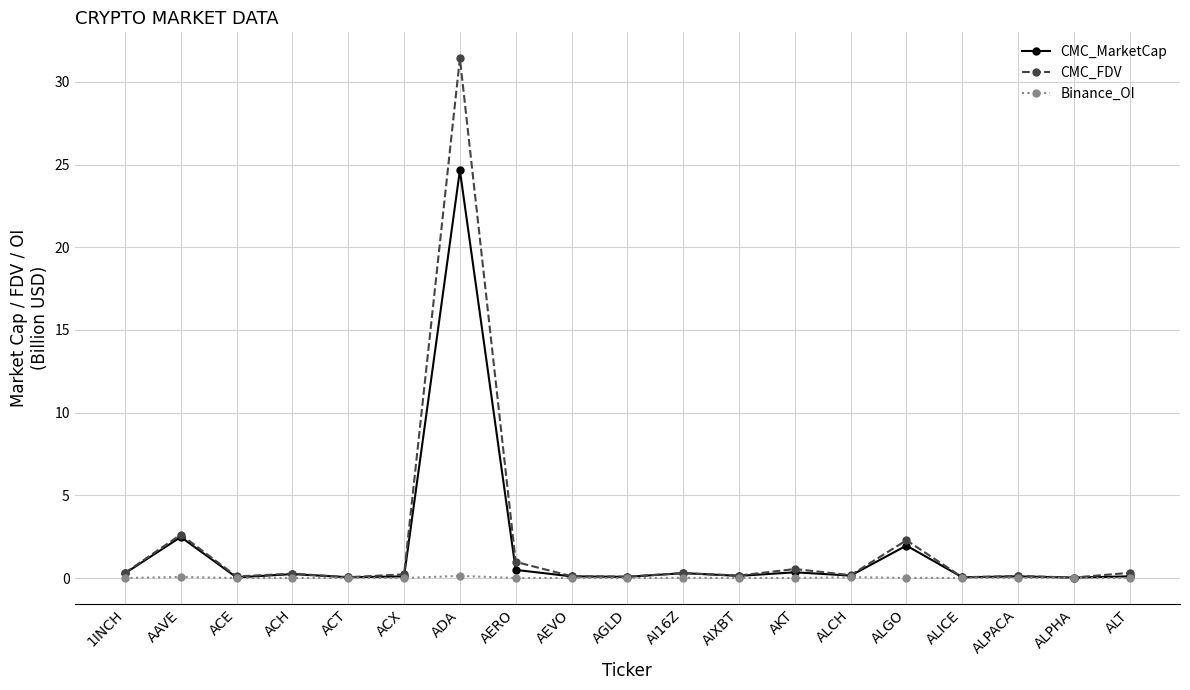

Which series has the widest spread of values?

CMC_FDV